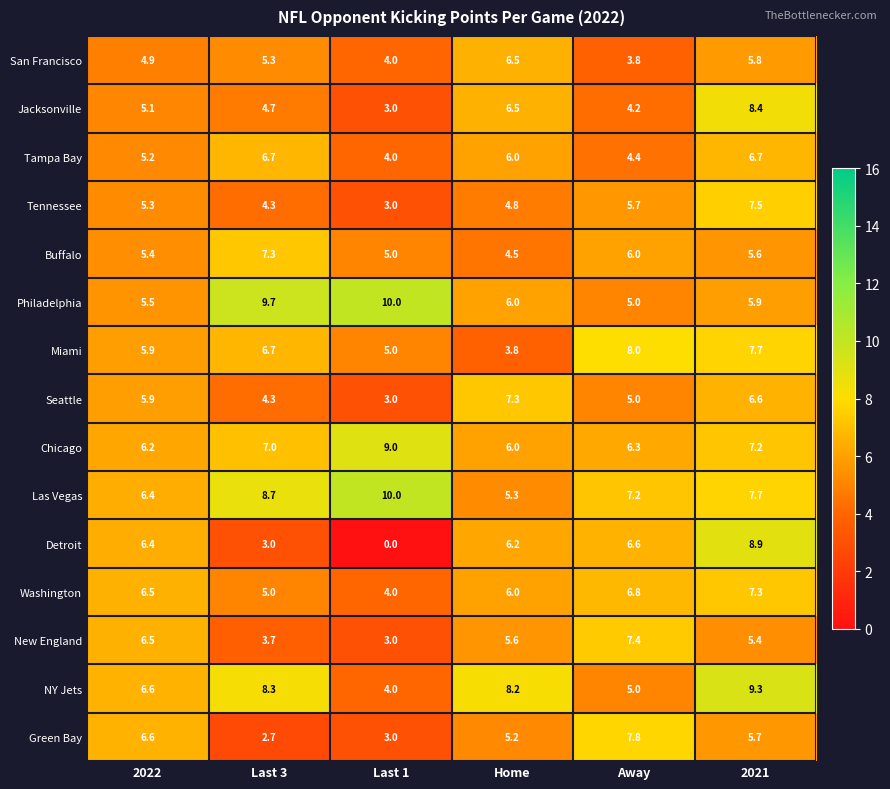

List the labels in order of Seattle value, smallest first.

Last 1, Last 3, Away, 2022, 2021, Home